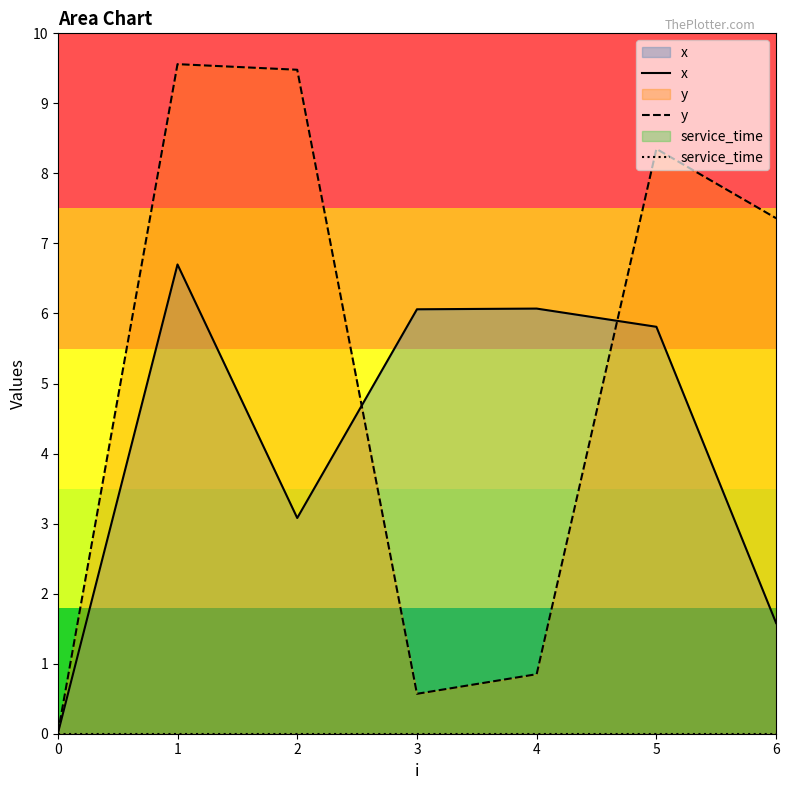

Reading right to left, what are all the values shown in this chart?

x: 6=1.6	5=5.8	4=6.1	3=6.1	2=3.1	1=6.7	0=0.0
y: 6=7.4	5=8.3	4=0.8	3=0.6	2=9.5	1=9.6	0=0.0
service_time: 6=0.0	5=0.0	4=0.0	3=0.0	2=0.0	1=0.0	0=0.0